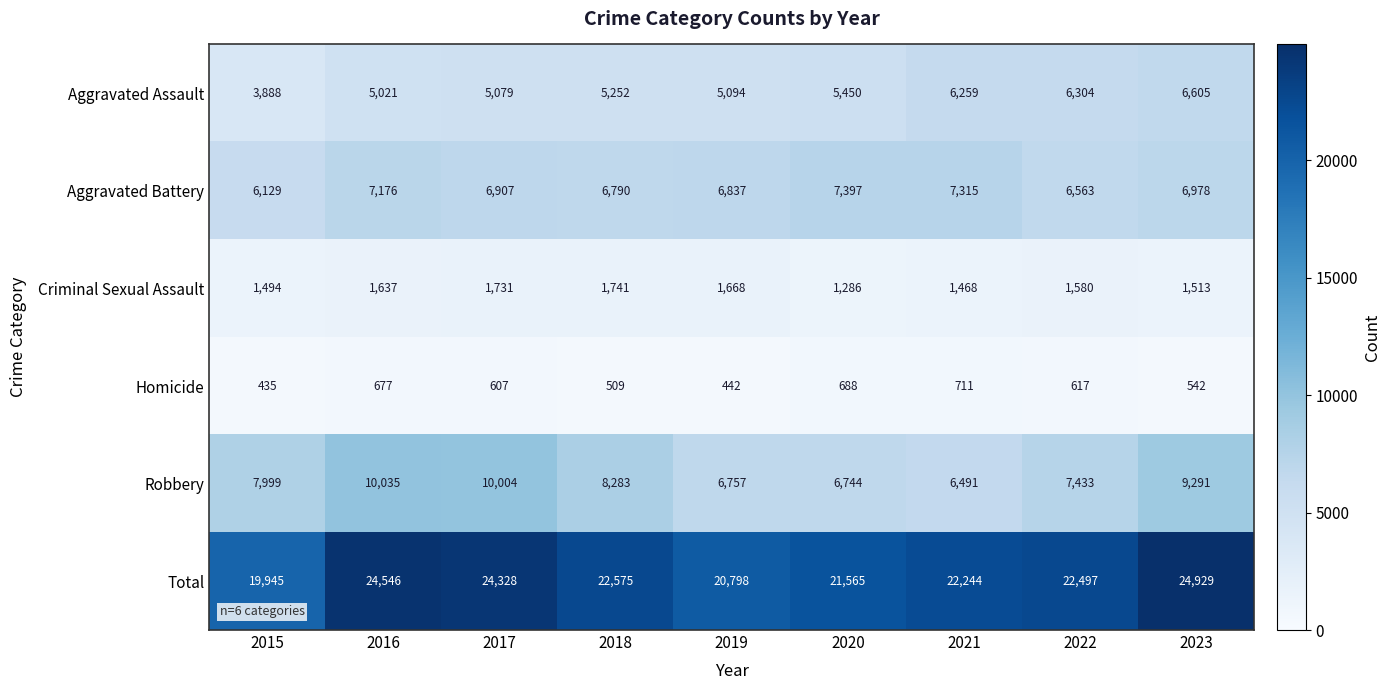

What is the spread (max minus min) of values at 2018?

22066